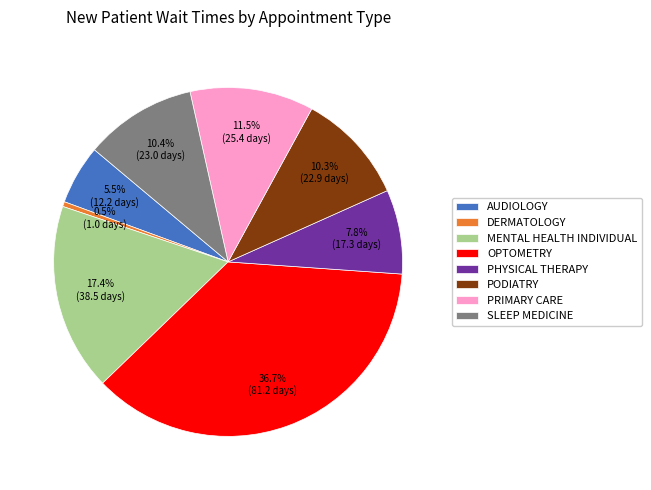

How many slices are in this pie chart?

8